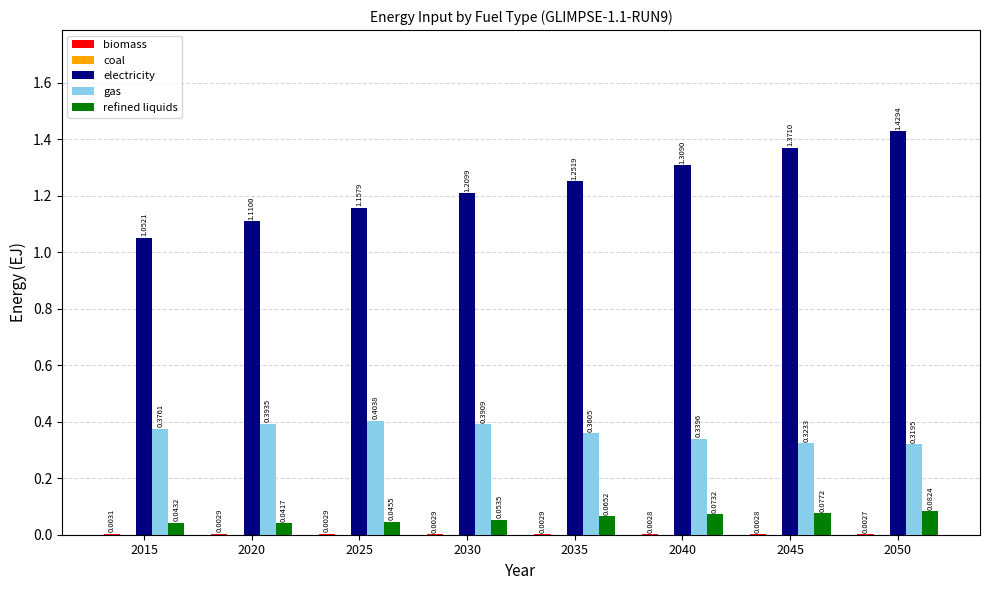

What is the total value across all series at 2035?

1.7